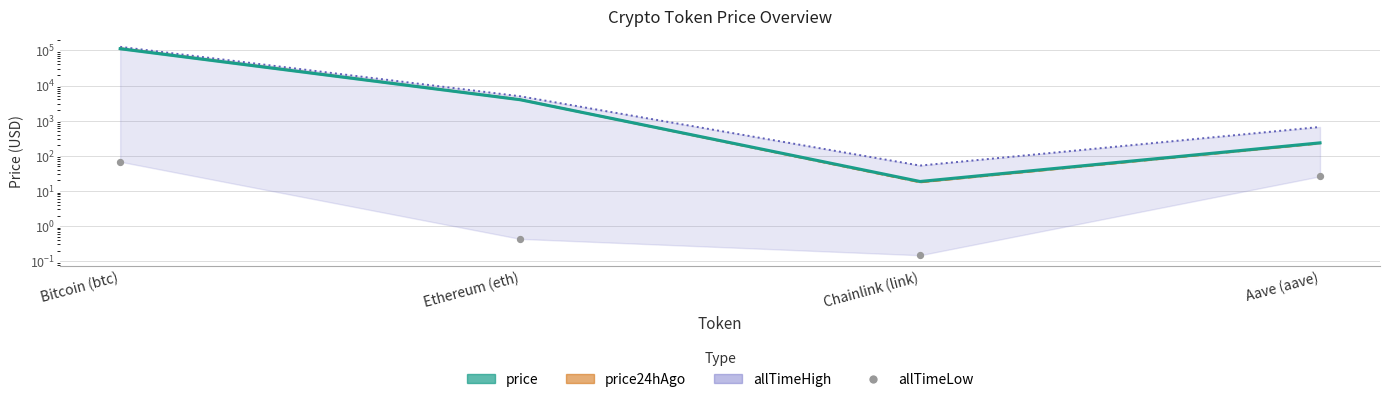

Between Ethereum (eth) and Chainlink (link), which is larger?

Ethereum (eth)